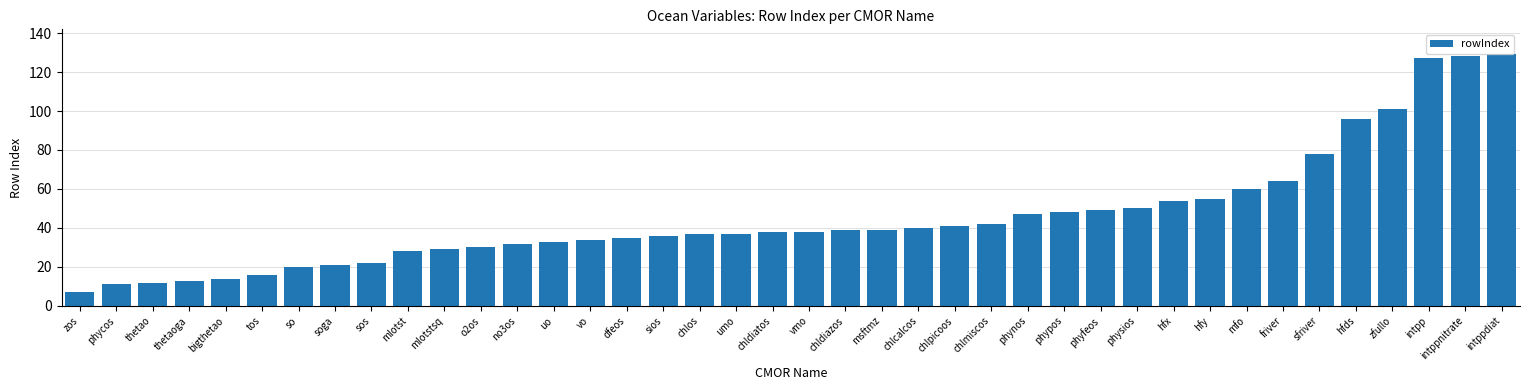

Is it true that the value at physios is 50?

True